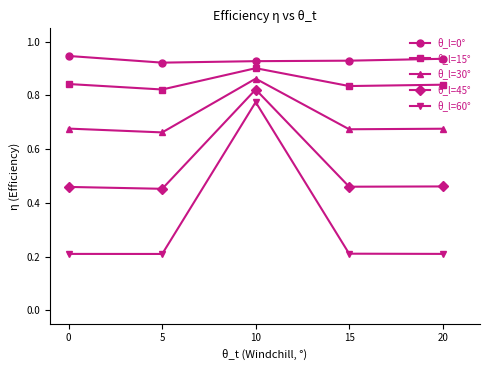

Is the value of θ_l=60° at 5 greater than the value of θ_l=15° at 0?

No